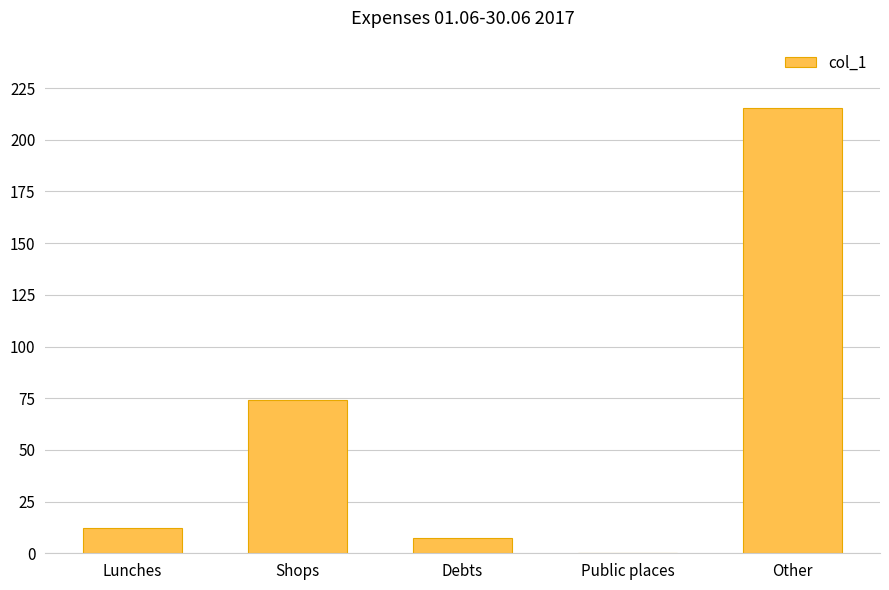

What is the sum of the values at Other and Shops?

289.5